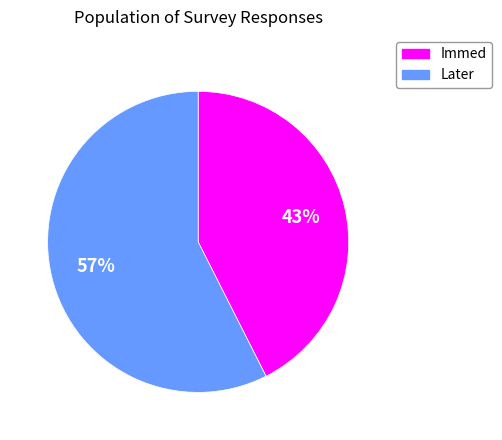

To the nearest percent, what is the combined percentage of Later and Immed?

100%